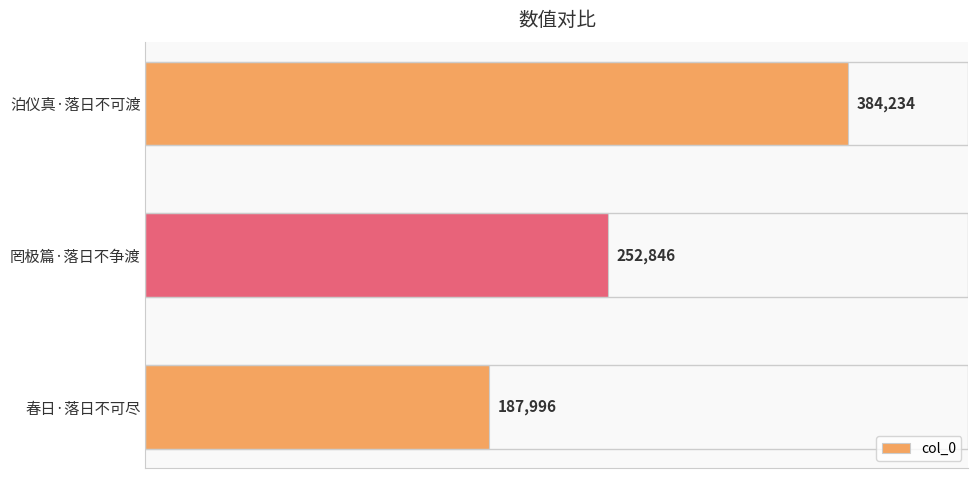

The chart shows a value of 297979 at 春日·落日不可尽. True or false?

False